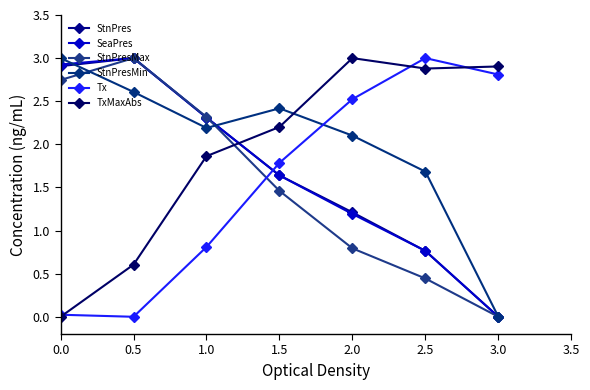

Which series changed the most between 1.0 and 3.0?

StnPresMax